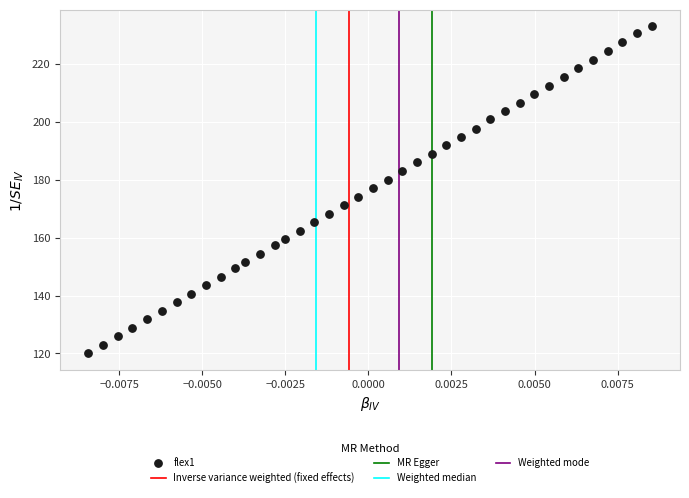

What is the range of Y values (max minus min)?

113.1